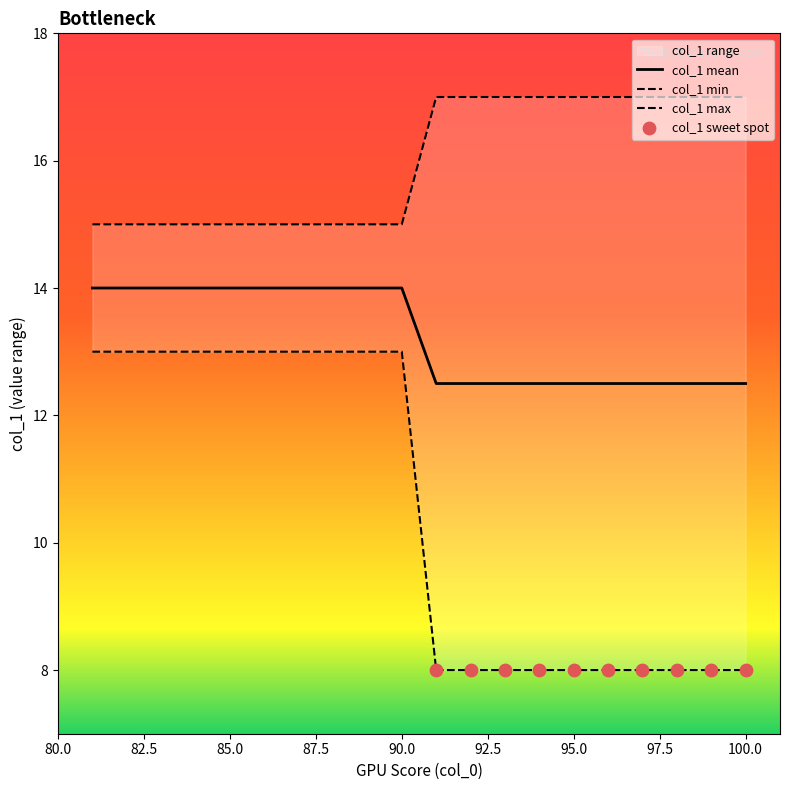

Is it true that col_1 mean equals 6.4 at 90.0?

False